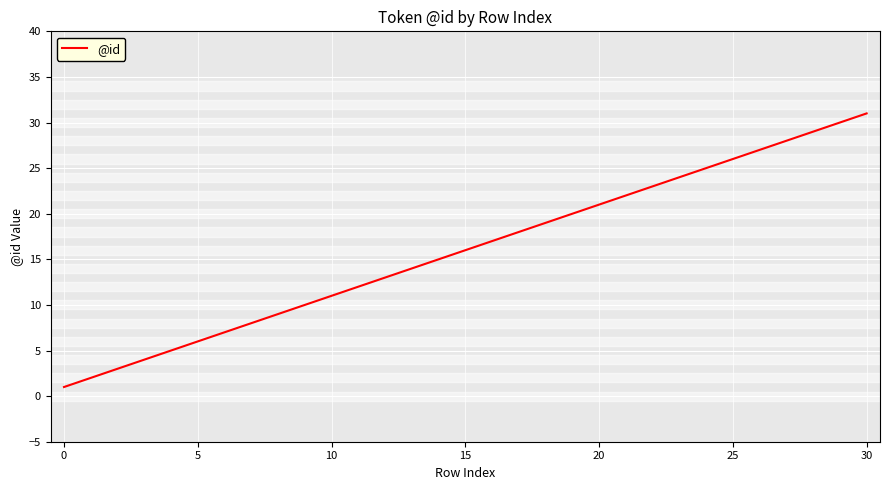

What is the difference between the maximum and minimum values?

30